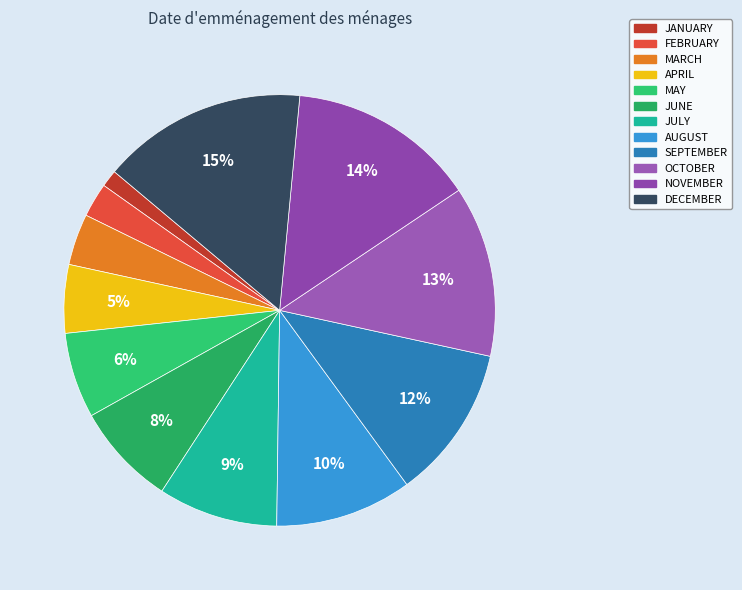

To the nearest percent, what is the difference between the largest and smallest slice percentages?

14%